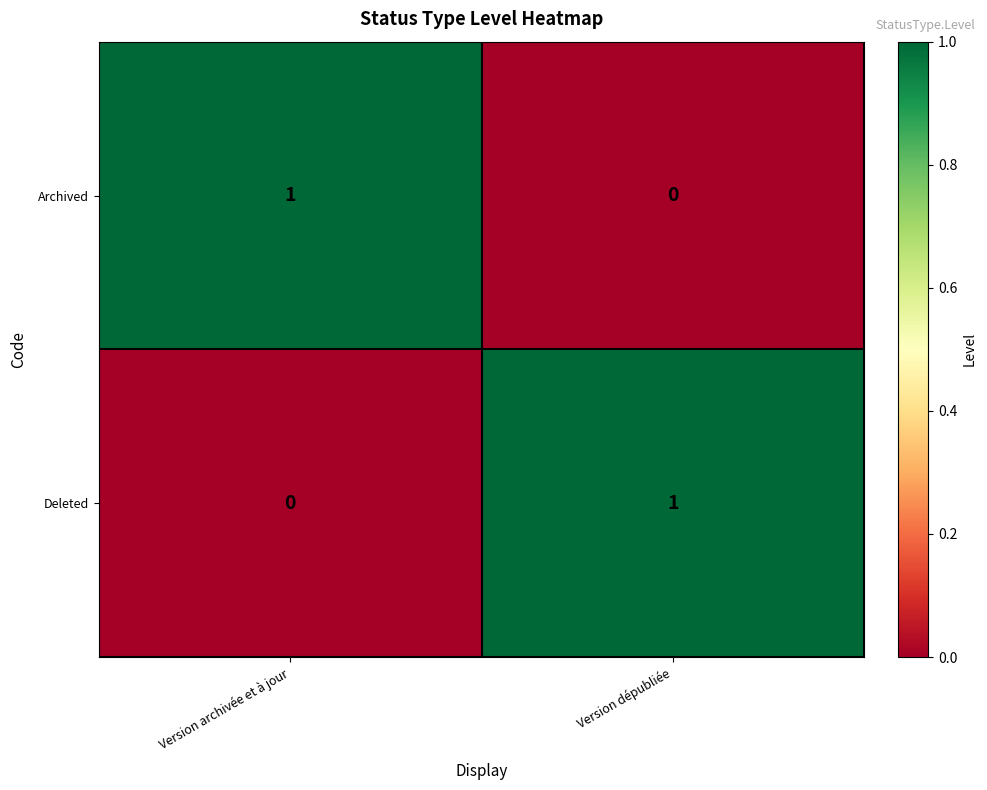

Reading left to right, transcribe all the data shown in this chart.

Archived: Version archivée et à jour=1	Version dépubliée=0
Deleted: Version archivée et à jour=0	Version dépubliée=1